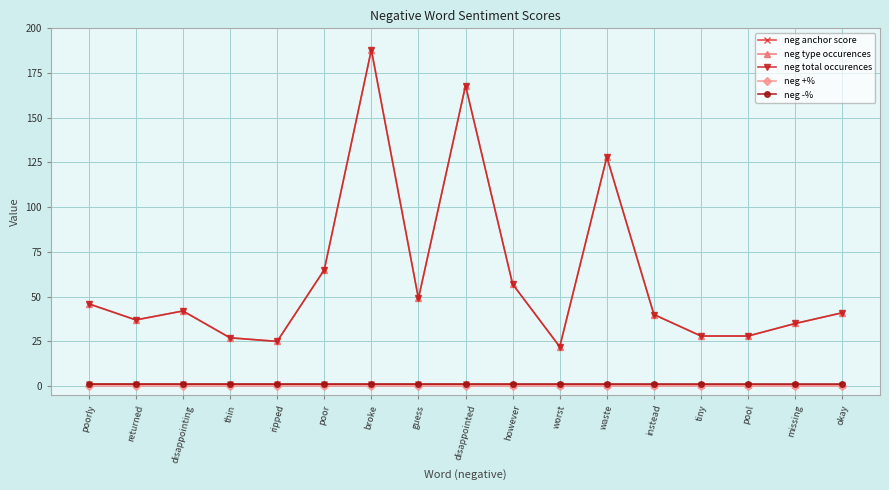

At waste, list the series in order from smallest to largest.

neg +%, neg anchor score, neg -%, neg type occurences, neg total occurences